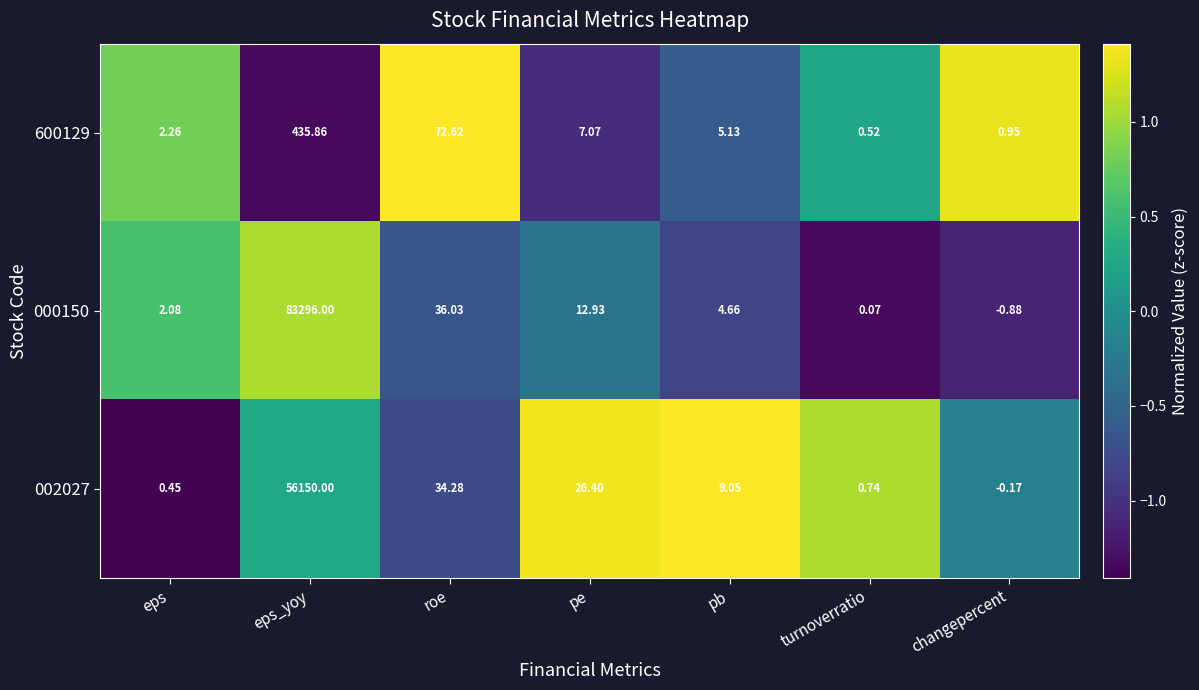

List the labels in order of 000150 value, largest first.

eps_yoy, roe, pe, pb, eps, turnoverratio, changepercent